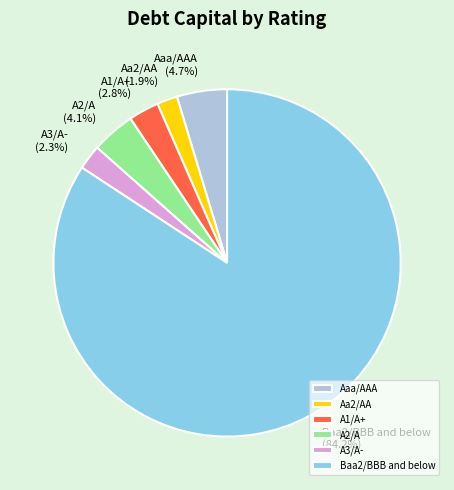

Is A2/A the majority of the pie?

No